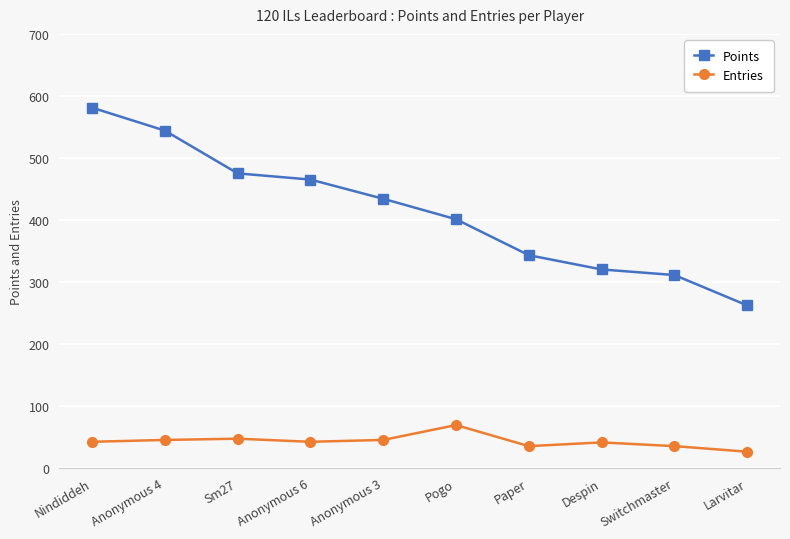

List the series in order of their peak value, lowest first.

Entries, Points